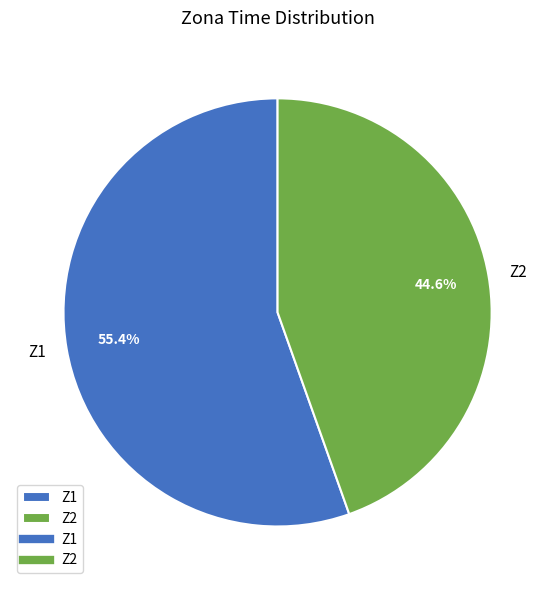

Which category has the smallest portion of the pie?

Z2